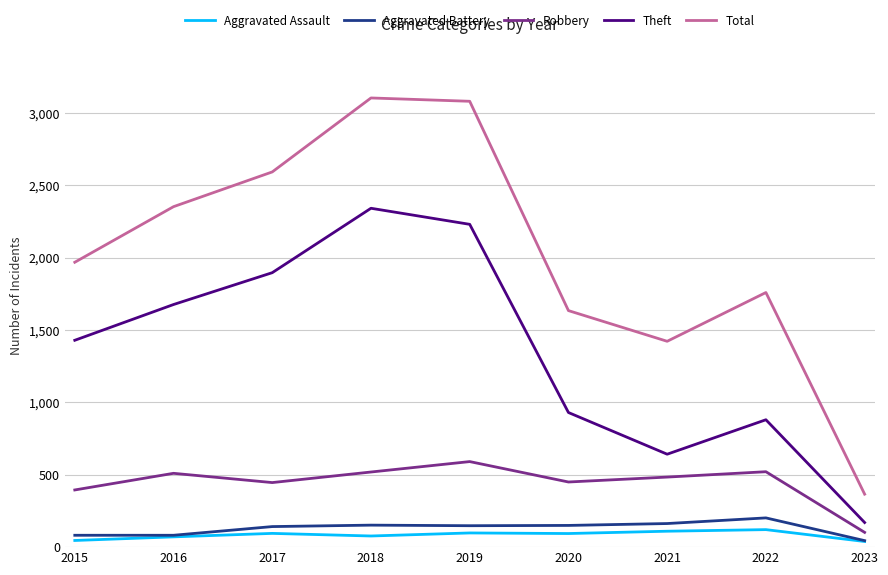

True or false: Aggravated Battery has a value of 163 at 2021.

True